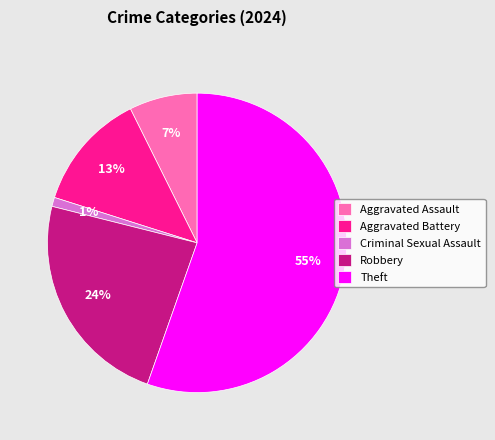

How many slices are in this pie chart?

5